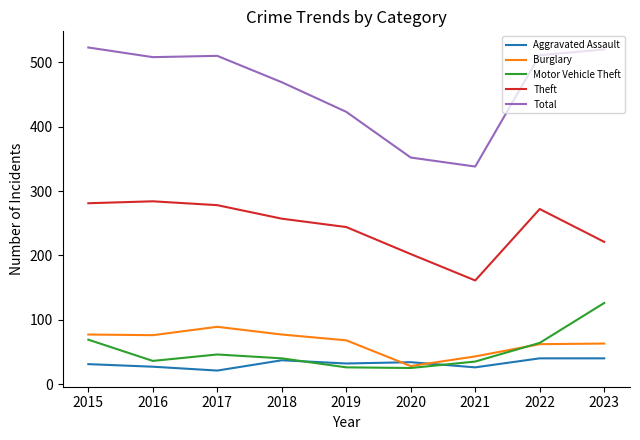

The value of Motor Vehicle Theft at 2018 is 21. True or false?

False